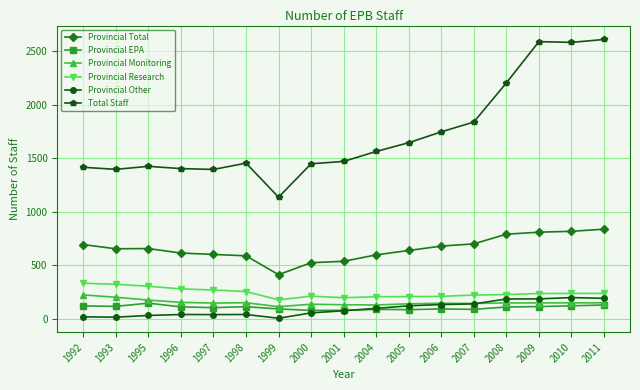

At how many categories does at least one series exceed 1251?

16